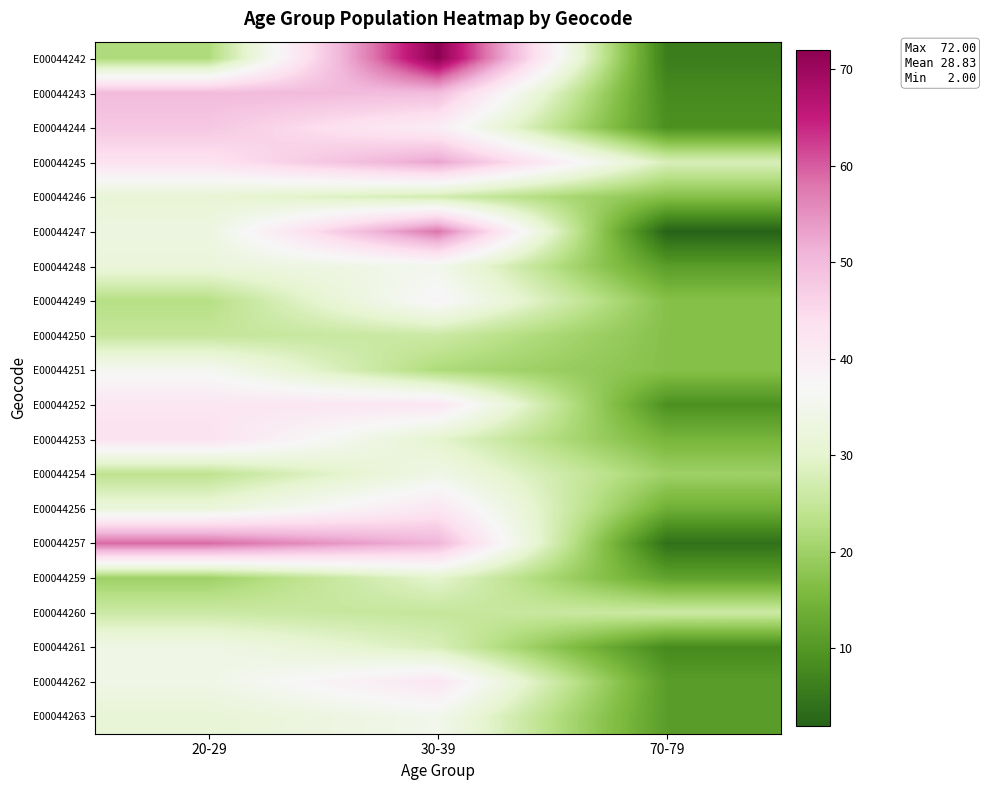

What is the total value across all series at 20-29?

688